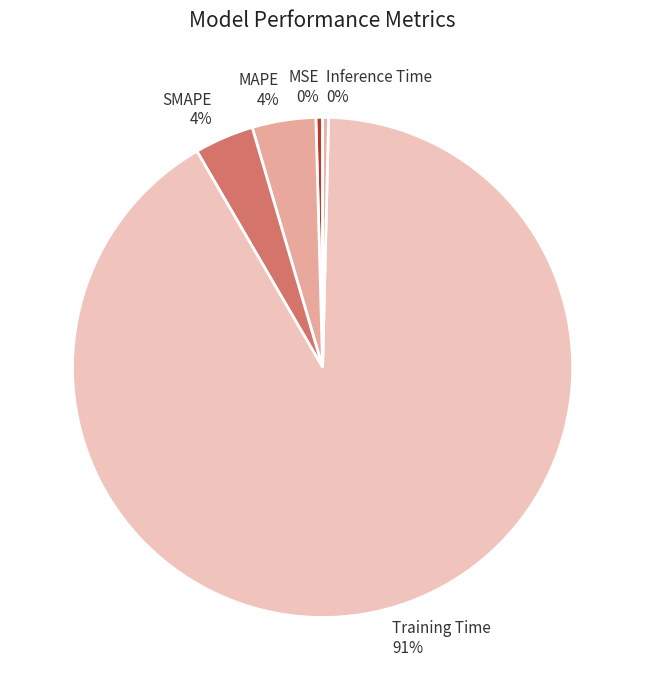

Is the sum of SMAPE and MSE greater than half?

No